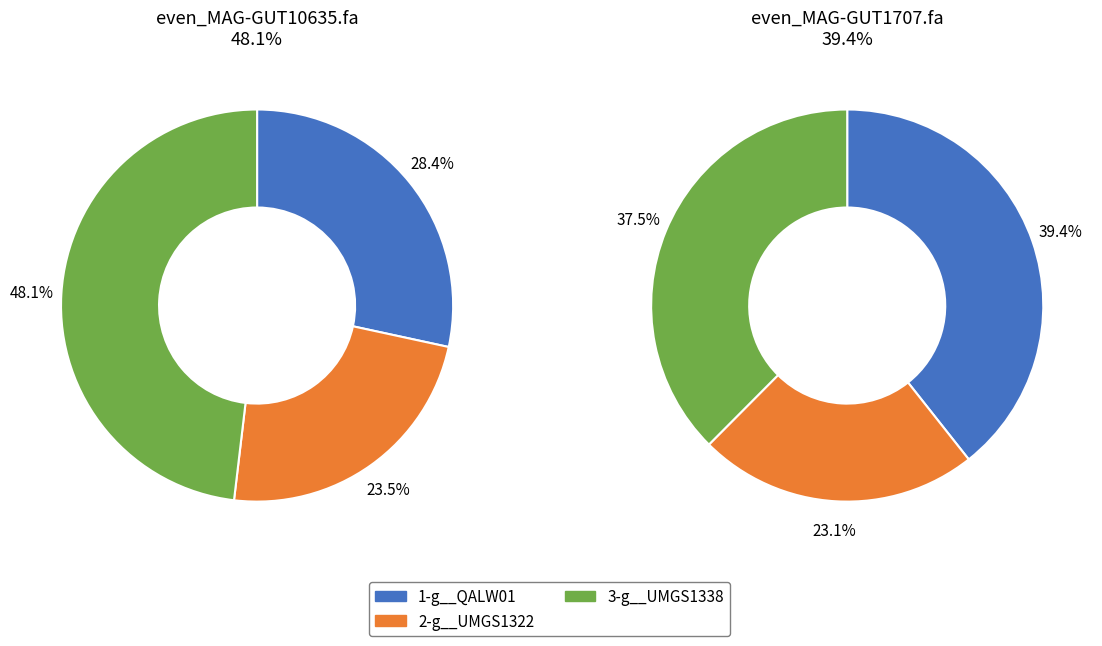

To the nearest percent, what portion does 1-g__QALW01 represent?

28%